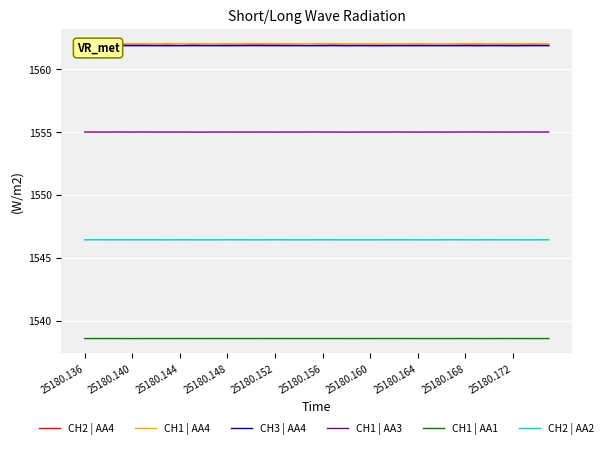

What is the highest value of the CH1 | AA1 series?

1538.6